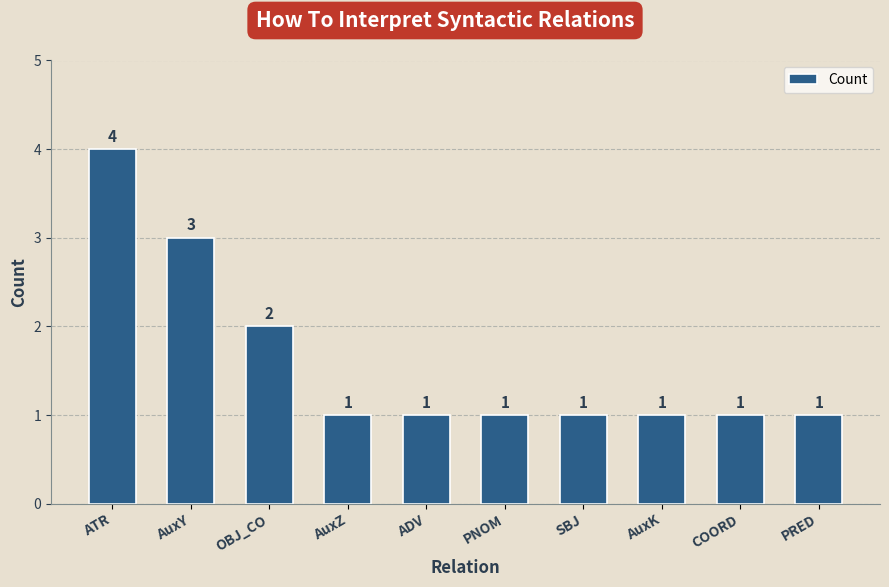

The chart shows a value of 0 at SBJ. True or false?

False